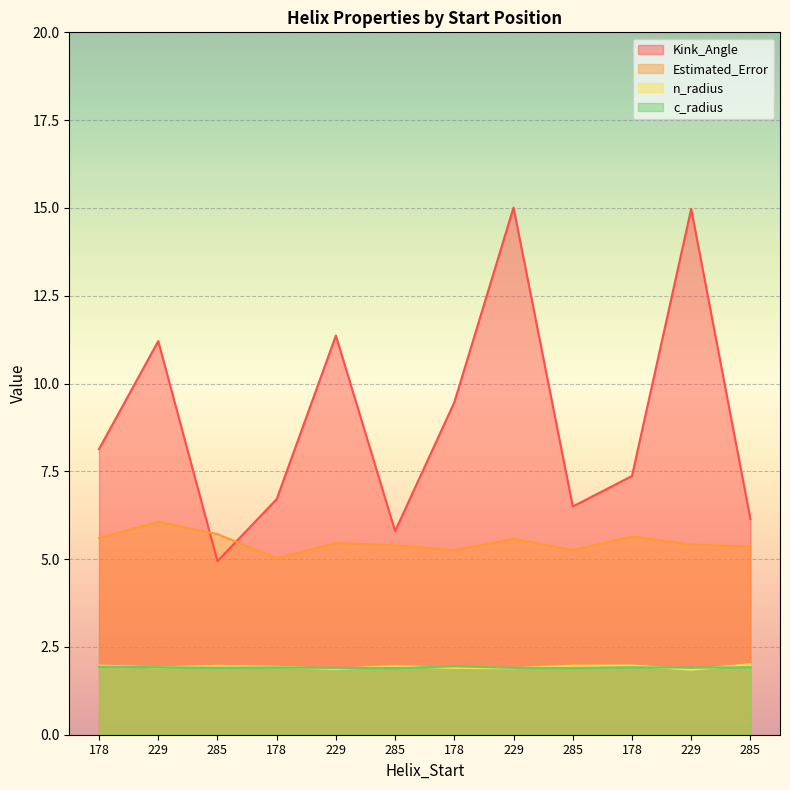

At which label is c_radius closest to 1?

285